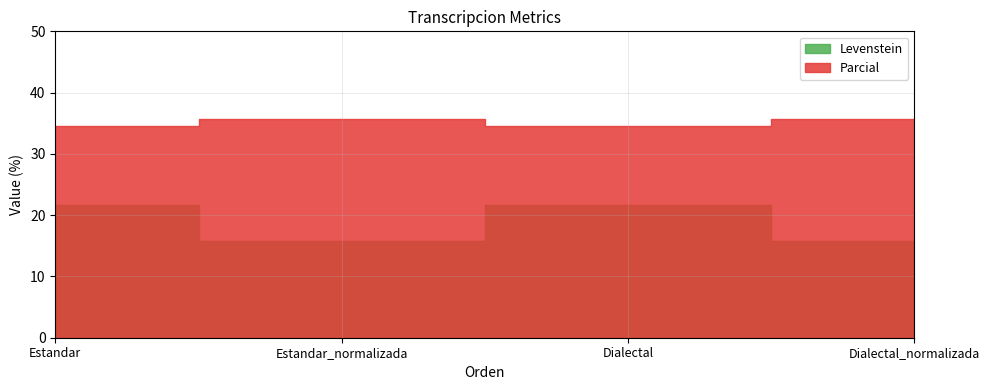

Is it true that Parcial equals 7.3 at Dialectal?

False